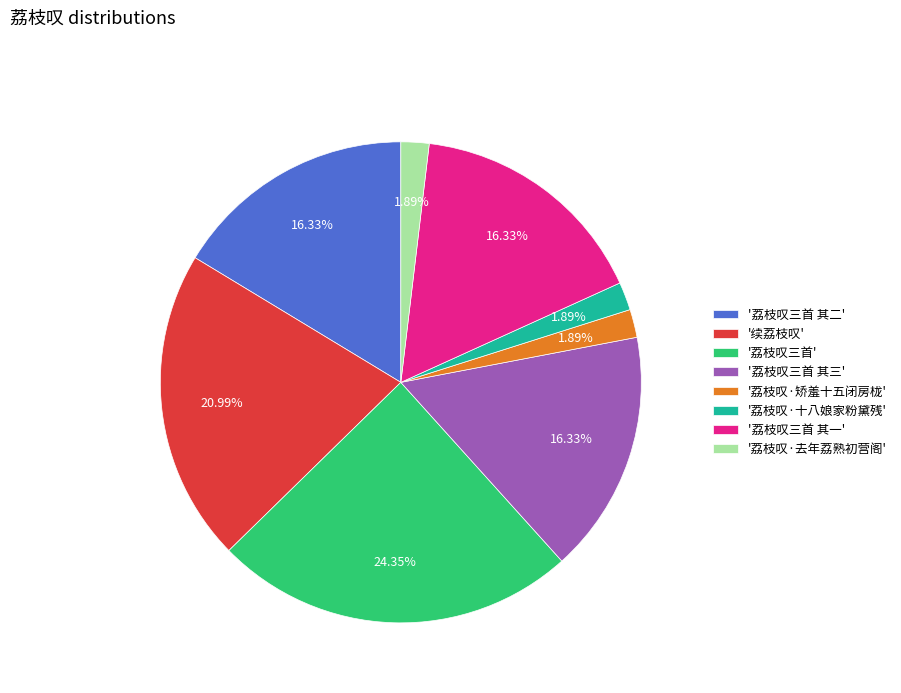

Which has a higher value, '荔枝叹·十八娘家粉黛残' or '荔枝叹三首'?

'荔枝叹三首'